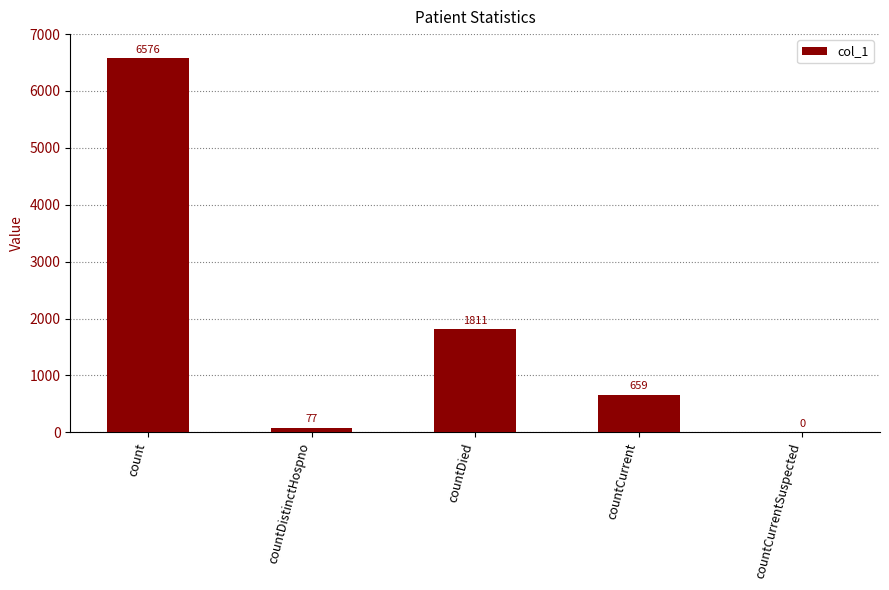

What value does the data have at count?

6576